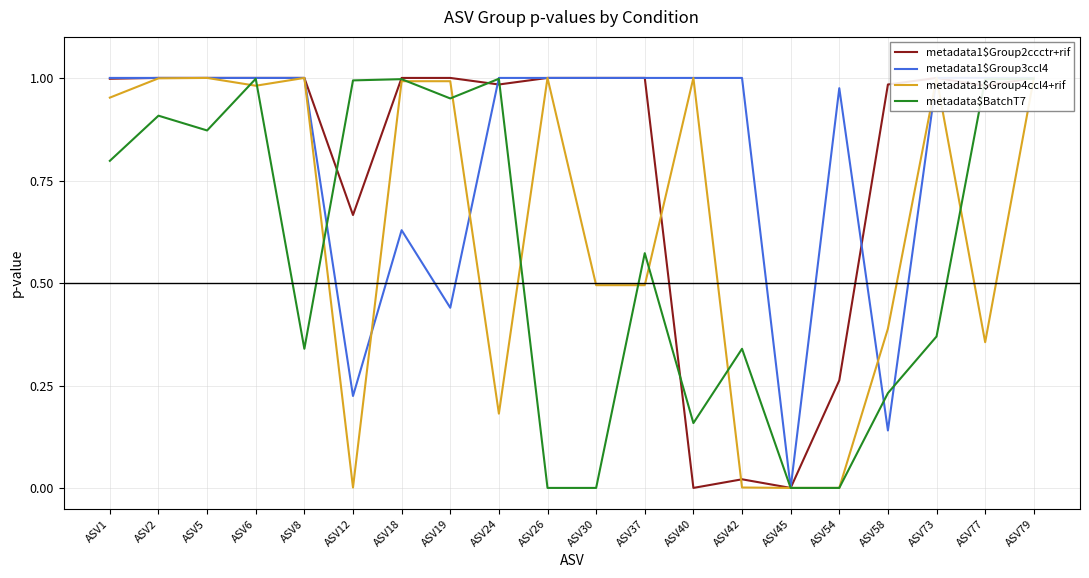

The value of metadata1$Group4ccl4+rif at ASV6 is 1.4. True or false?

False